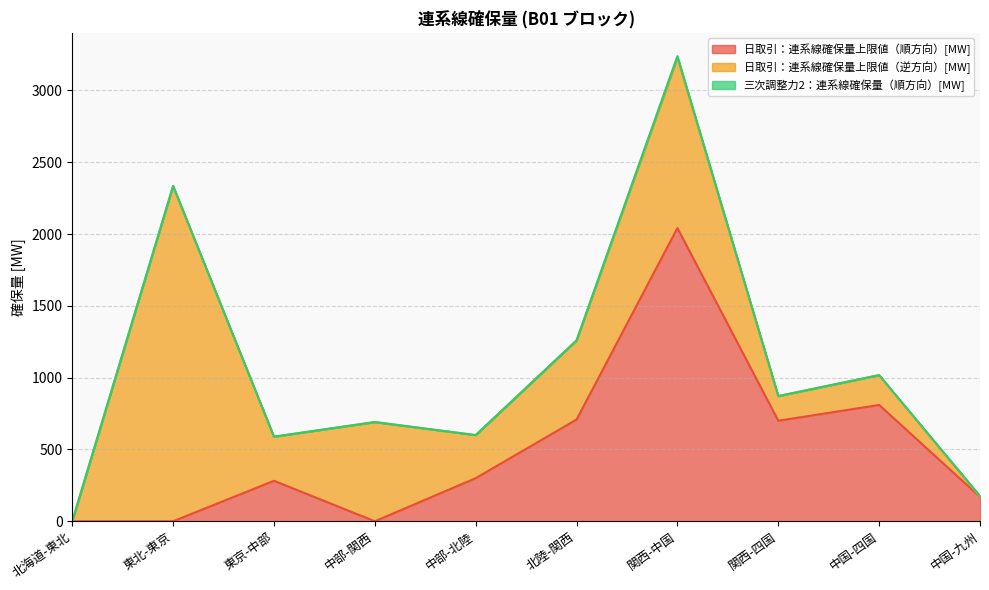

Does the chart have visible grid lines?

Yes